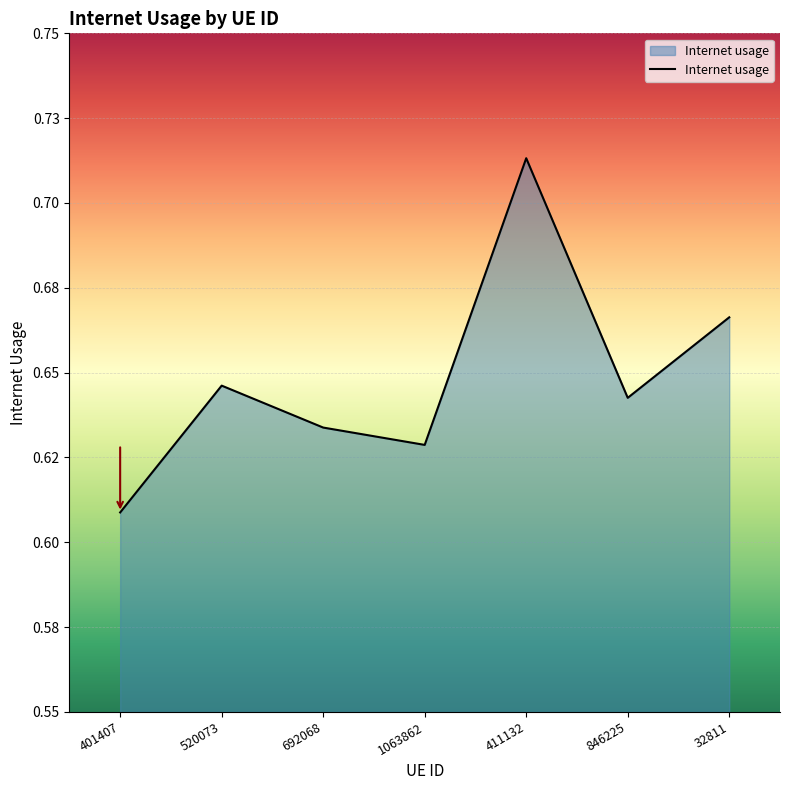

Does the chart have visible grid lines?

Yes